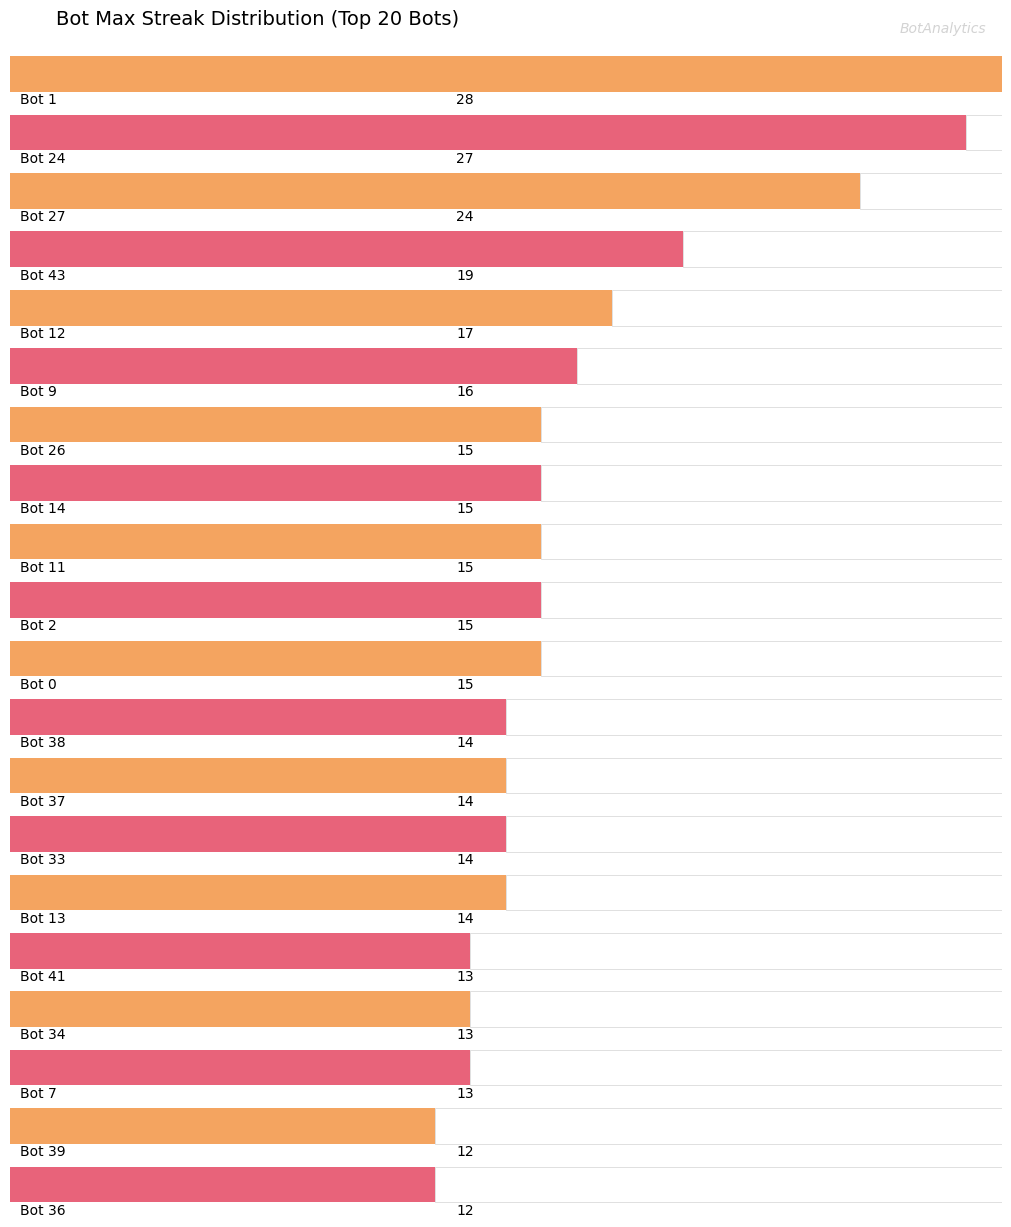

Reading right to left, extract all data points from this chart.

12	12	13	13	13	14	14	14	14	15	15	15	15	15	16	17	19	24	27	28